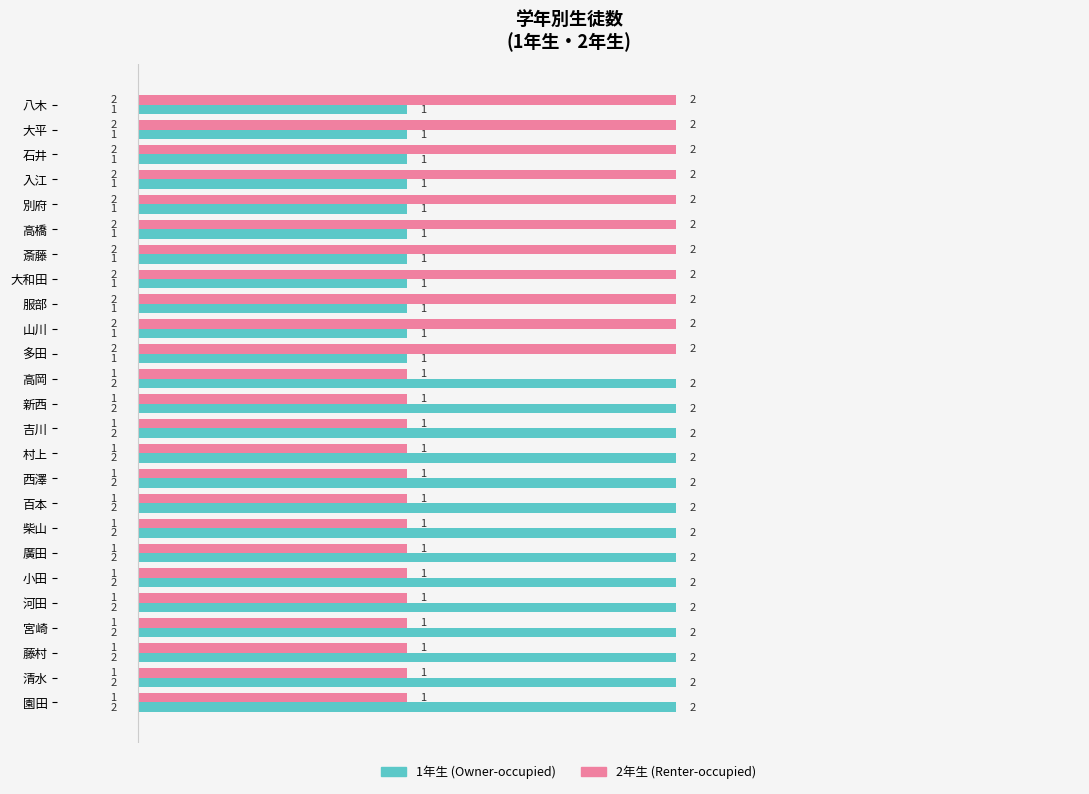

List the series in order of their overall mean, highest first.

1年生 (Owner-occupied), 2年生 (Renter-occupied)